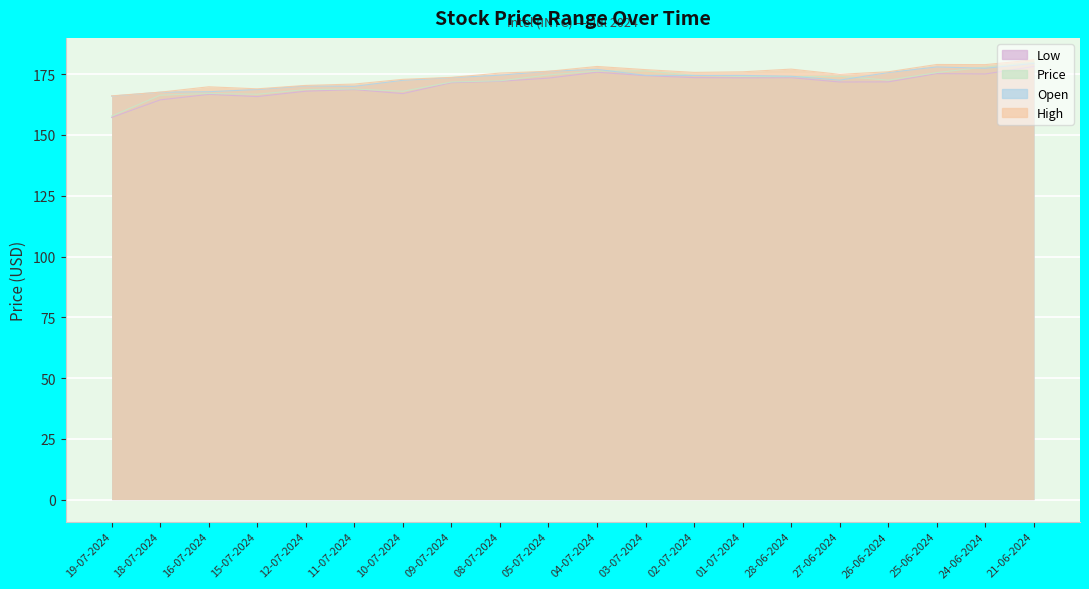

True or false: Open and High intersect in this chart.

False